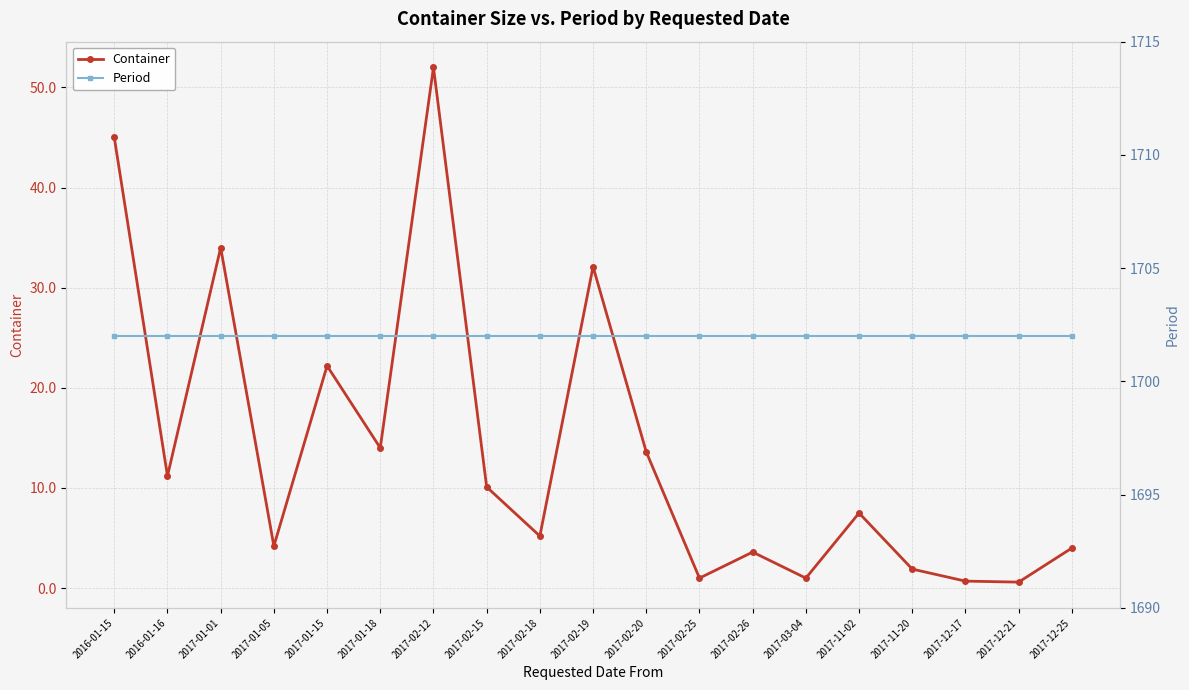

Which series changed the most between 2017-12-17 and 2017-12-25?

Container